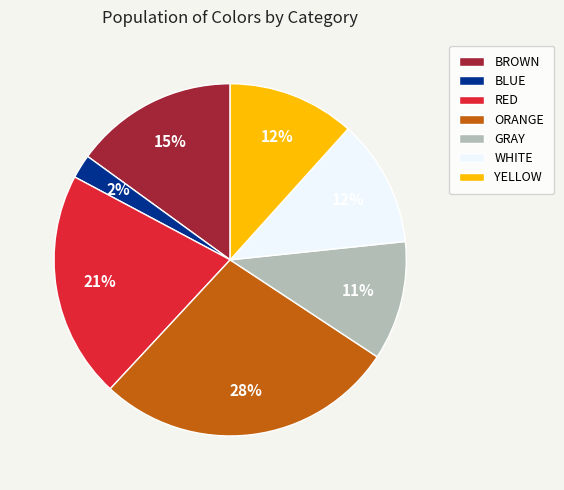

What percentage is the ORANGE slice, to the nearest percent?

28%